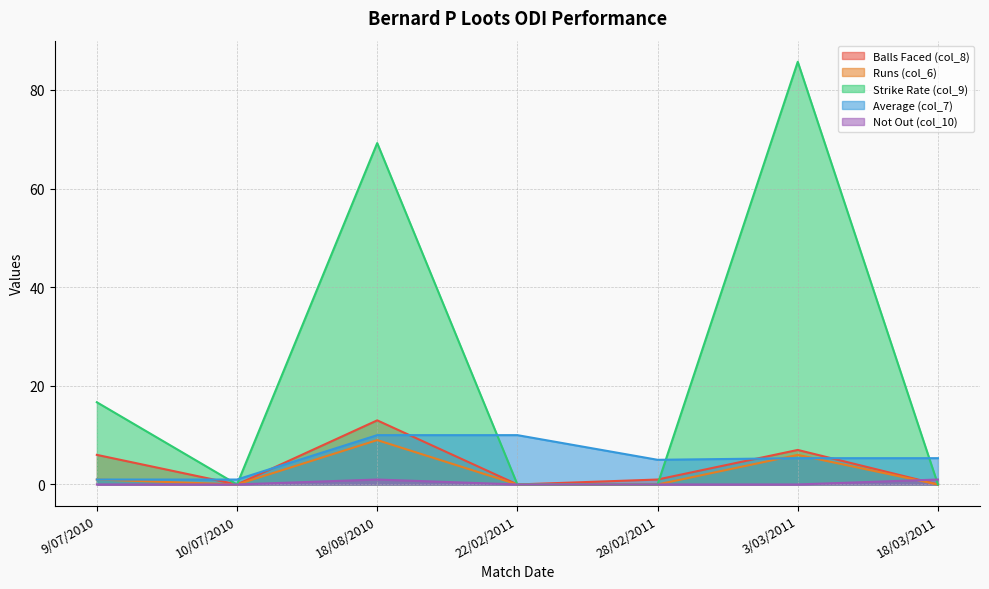

At which category is the sum across all series the highest?

3/03/2011